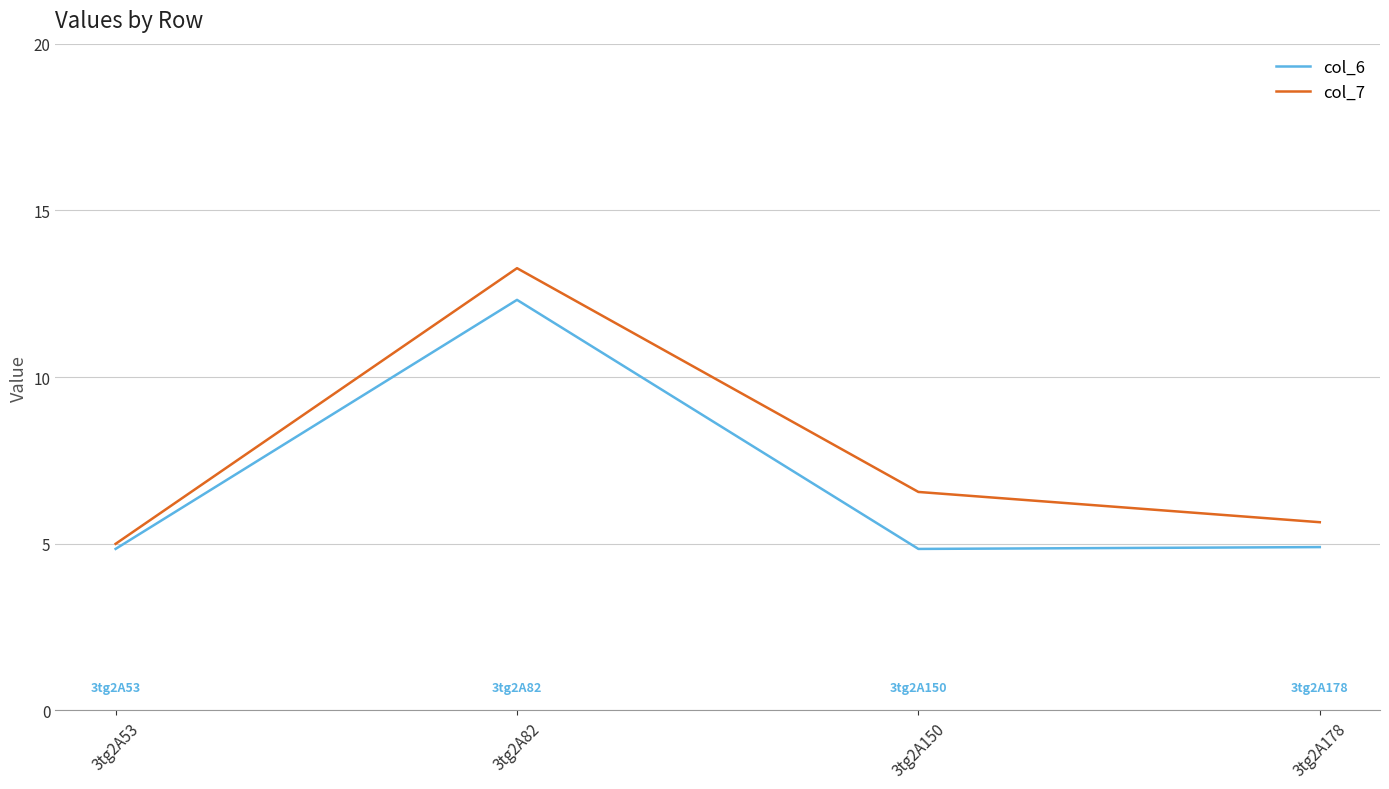

In col_7, how many points are higher than both neighbors (excluding endpoints)?

1